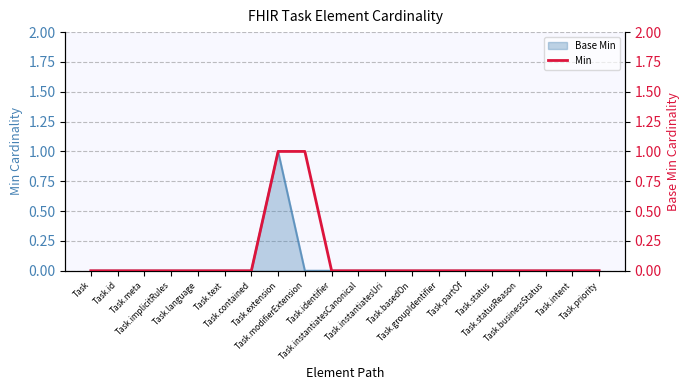

The chart shows a value of 1 at Task.instantiatesCanonical. True or false?

False